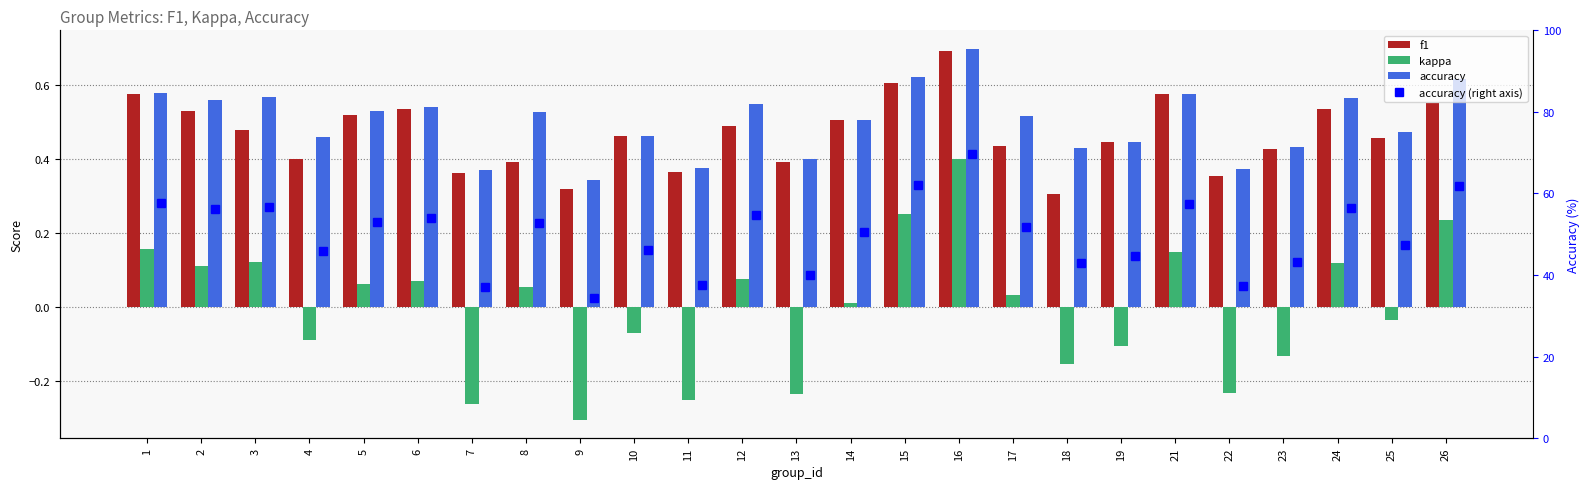

Rank the series at 11 from lowest to highest value.

kappa, f1, accuracy, accuracy (right axis)